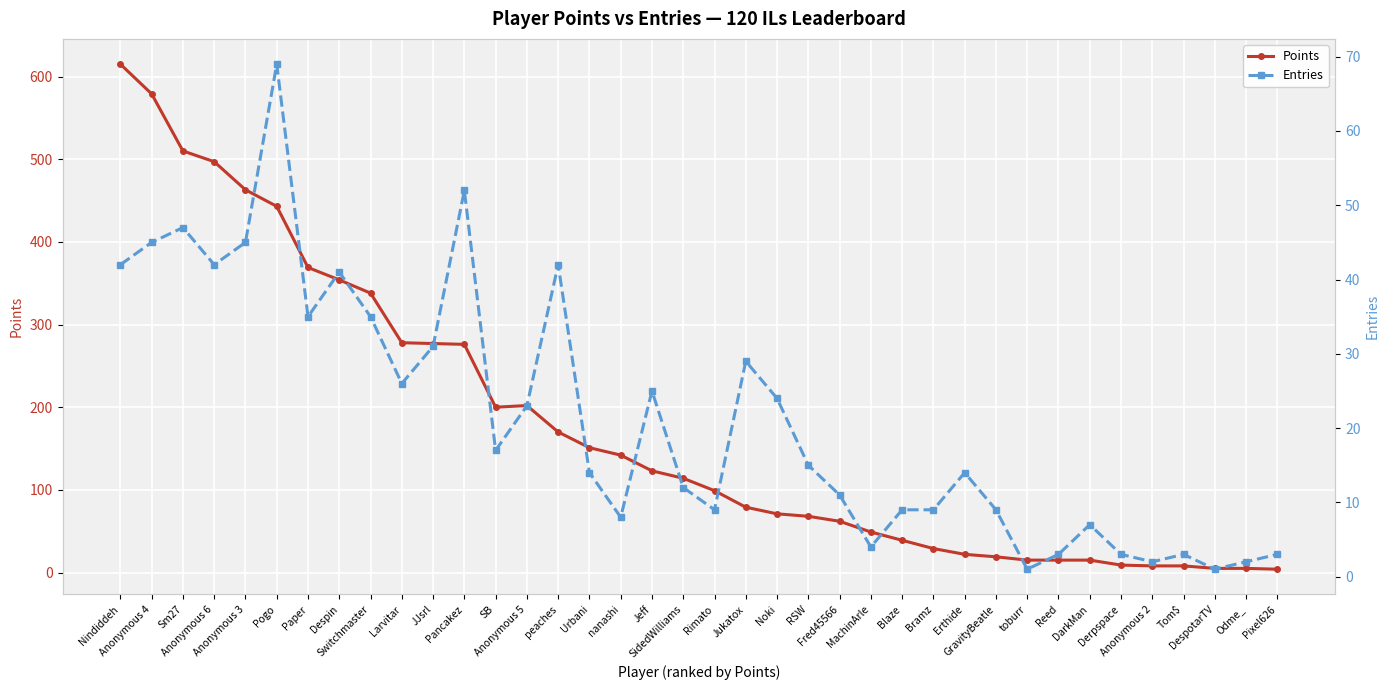

How many values in the Points series are below 114?

19